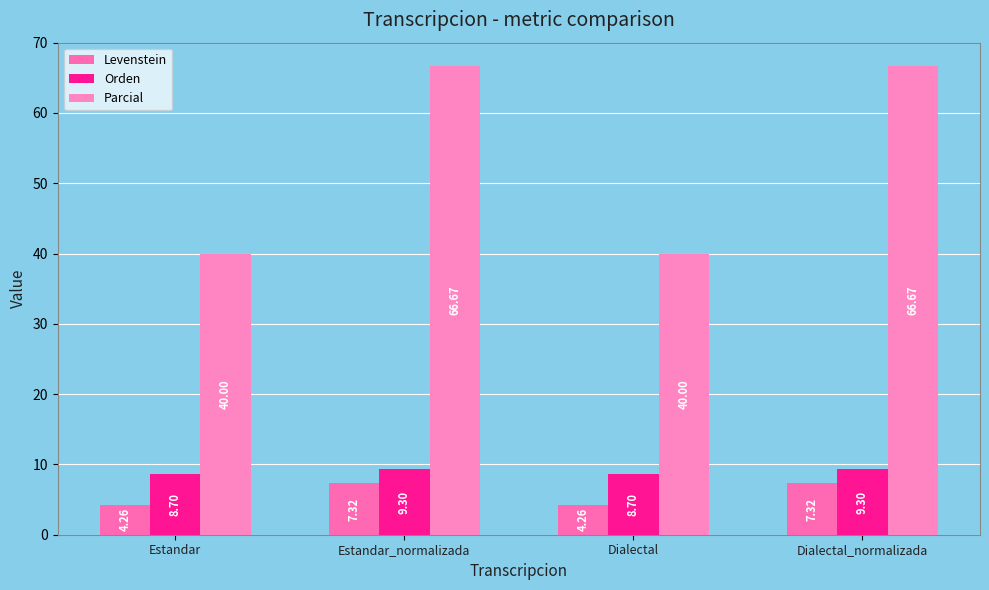

How many data points in Levenstein are less than 7?

2